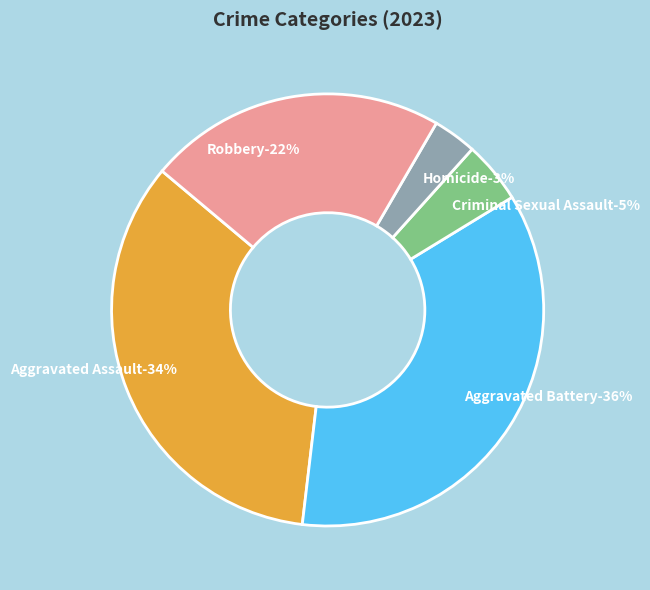

Is there a majority slice in this chart?

No